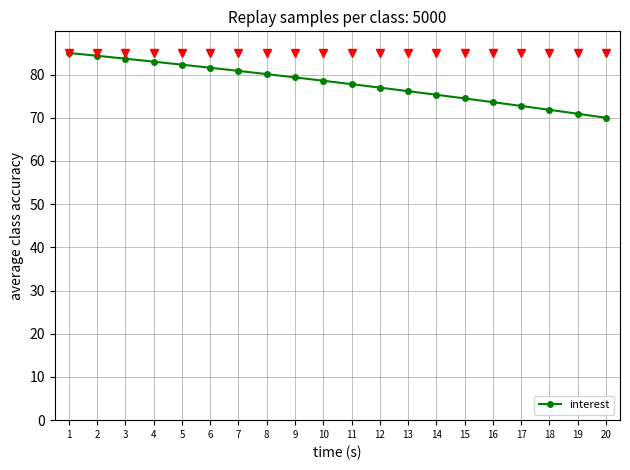

Reading left to right, extract all data points from this chart.

85.0	84.3	83.7	83.0	82.3	81.6	80.8	80.1	79.3	78.6	77.8	77.0	76.2	75.3	74.5	73.6	72.7	71.8	70.9	70.0